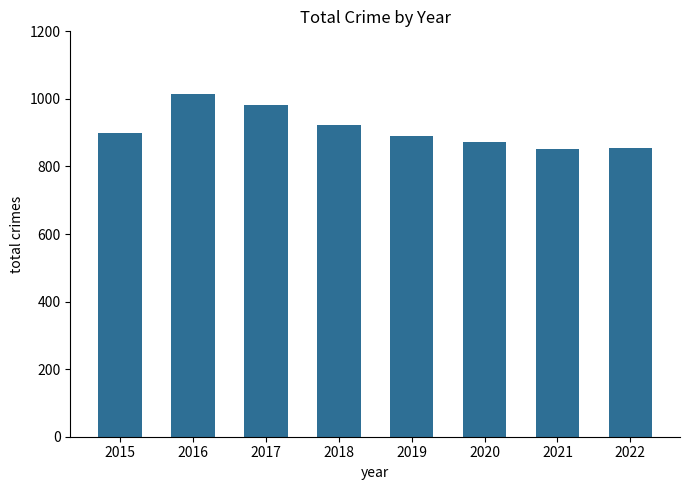

What is the change in value from 2015 to 2017?

+82